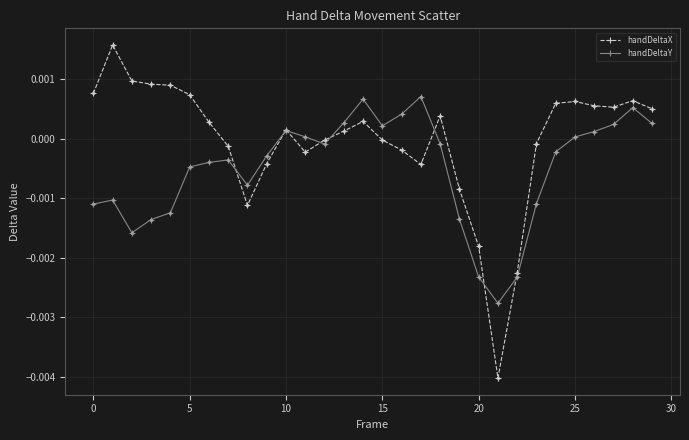

Which series has the largest total across all categories?

handDeltaX